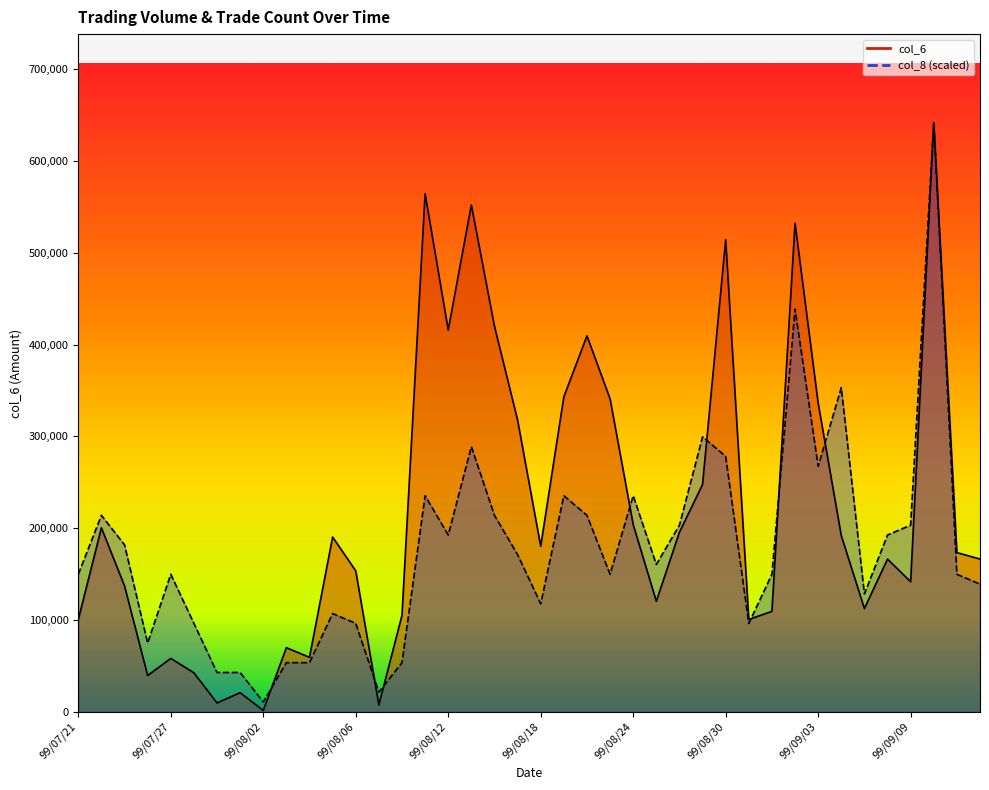

What are all the series names shown in the legend?

col_6, col_8